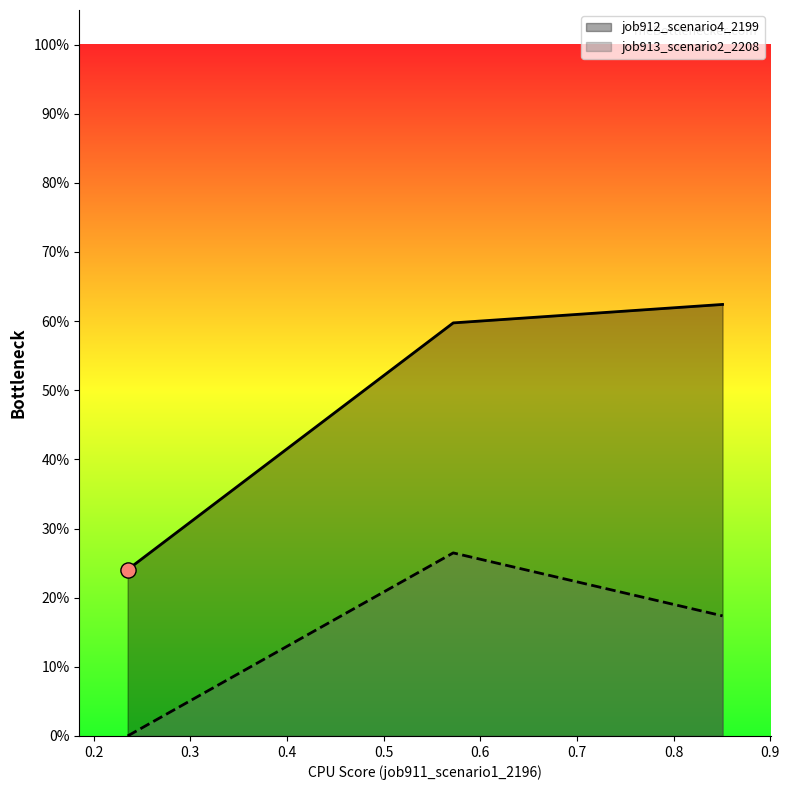

Is the value of job913_scenario2_2208 at B14 greater than the value of job912_scenario4_2199 at B11?

No